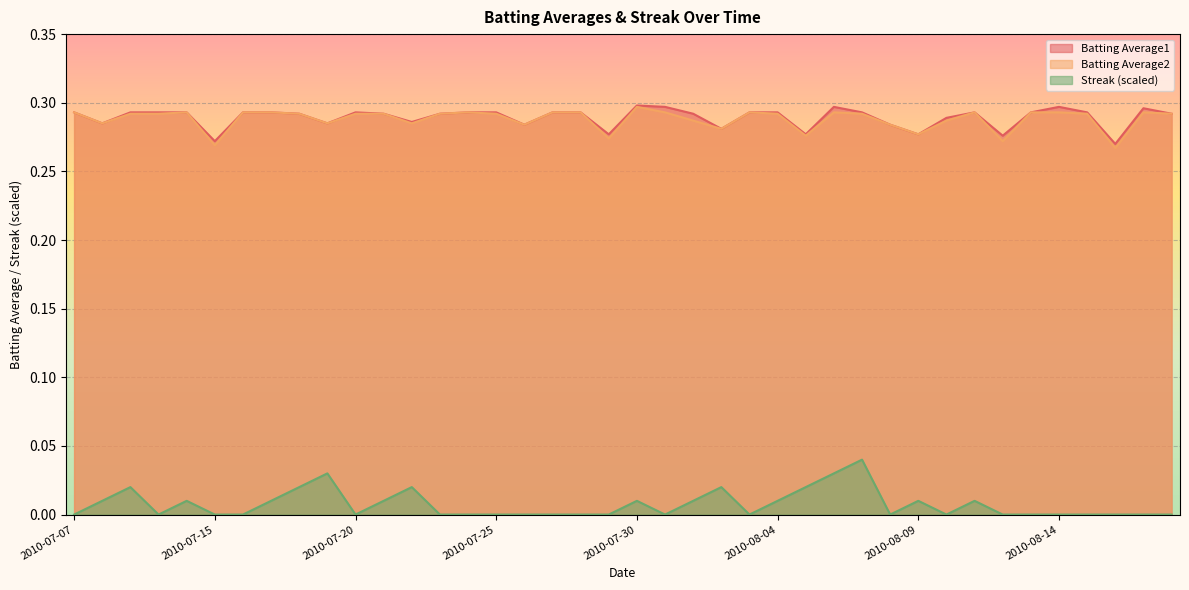

True or false: Batting Average2 and Streak cross at least once.

False